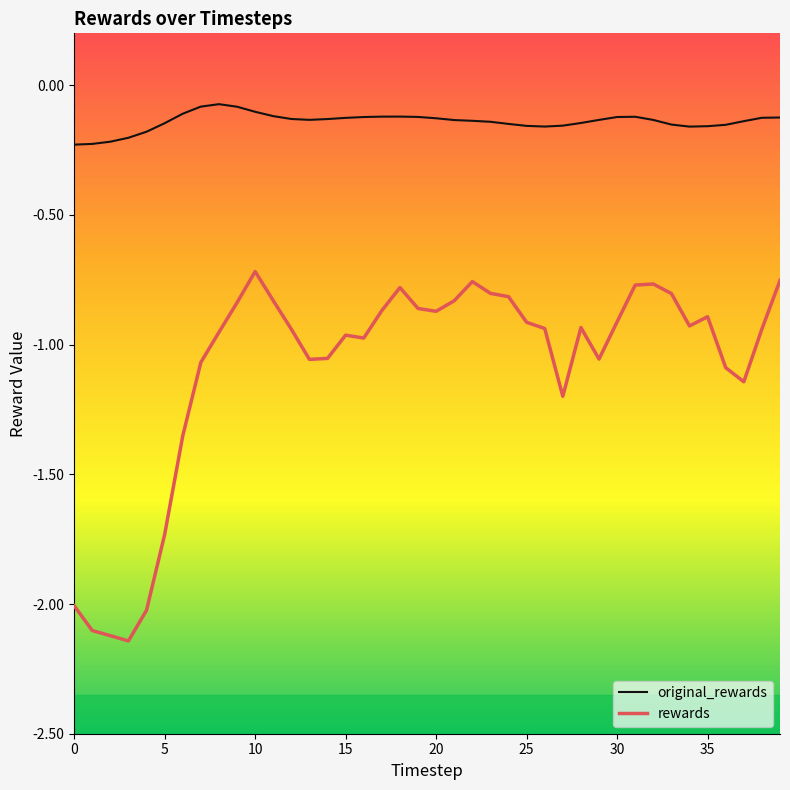

Which series has the largest total across all categories?

original_rewards